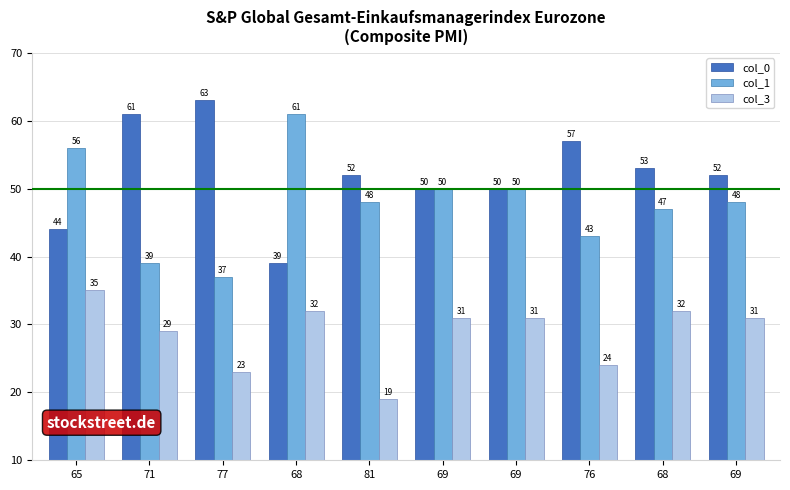

Are the bars horizontal?

No